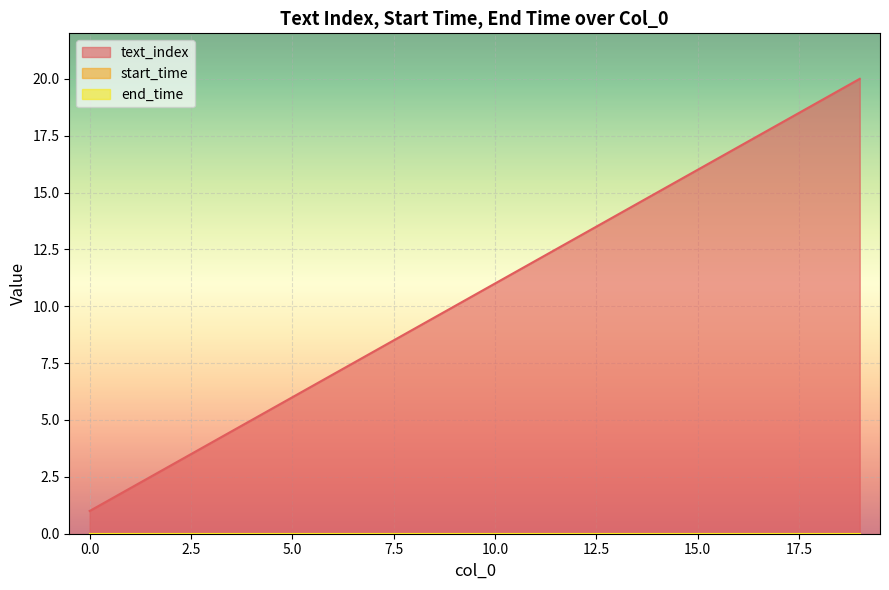

True or false: end_time and start_time cross at least once.

False